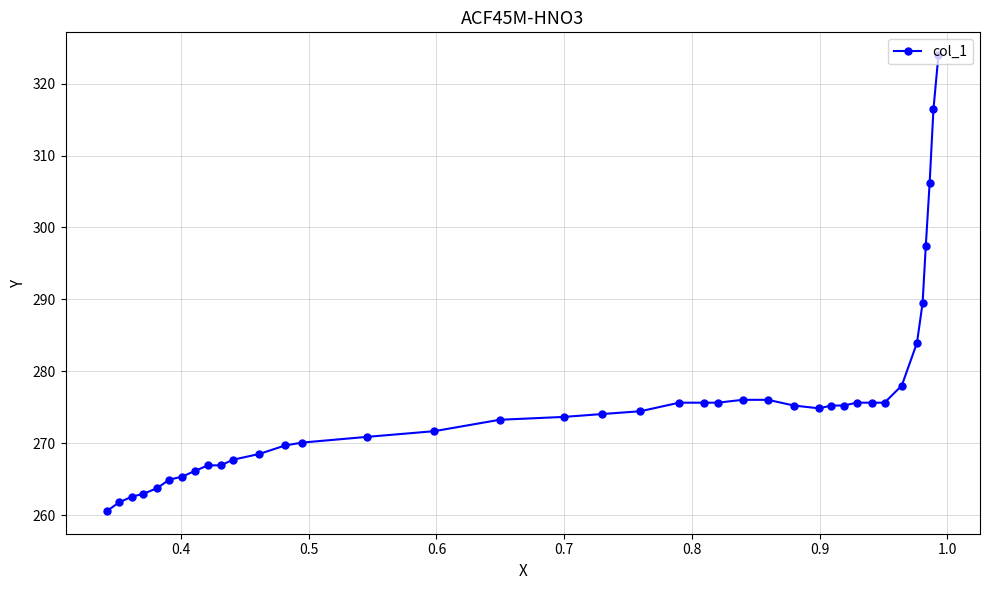

What is the minimum value shown in the chart?

260.6